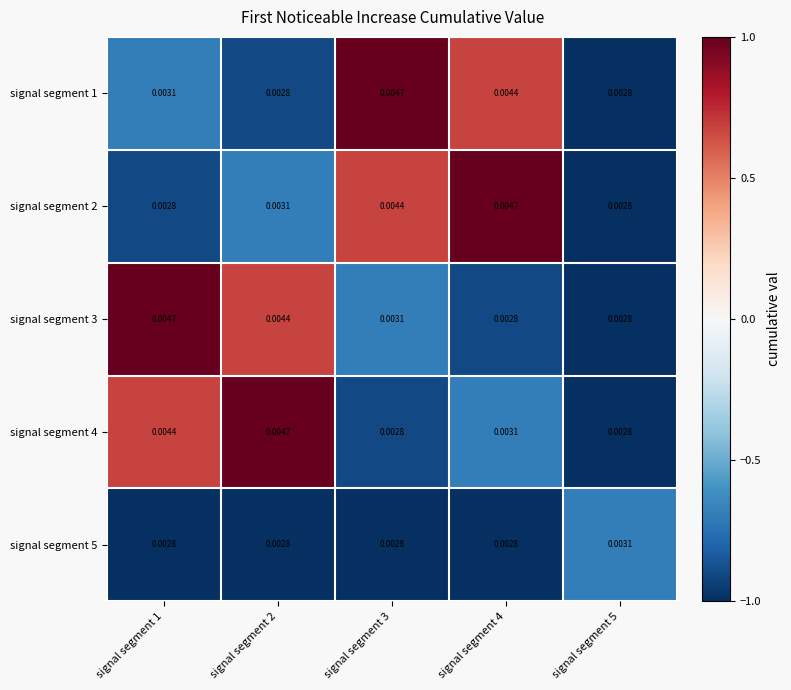

At how many categories does at least one series exceed 0?

5